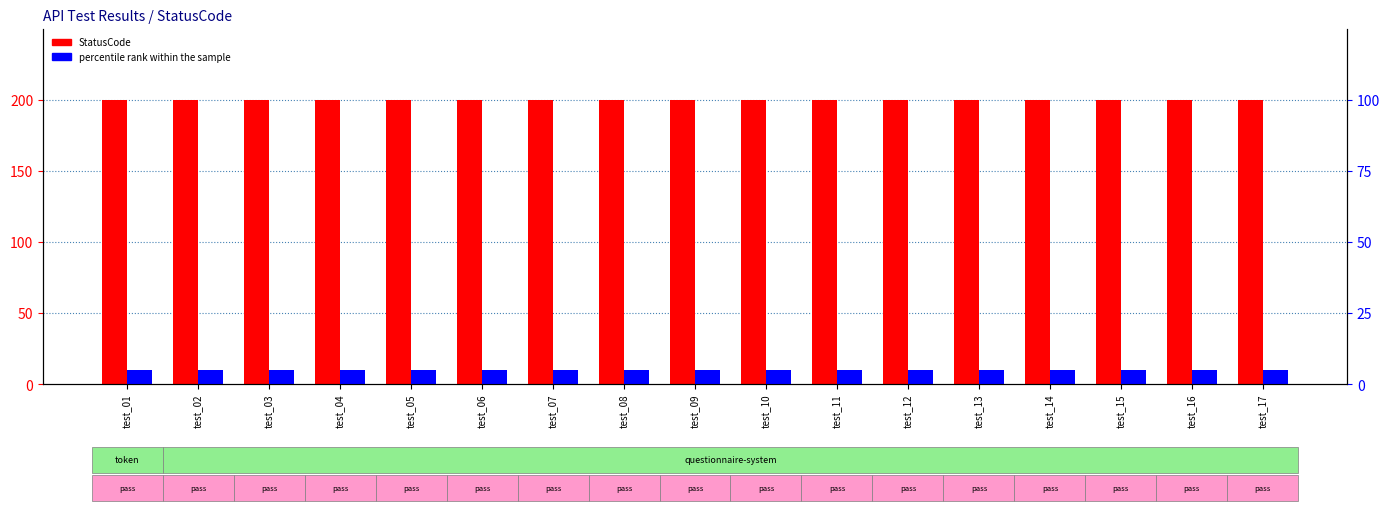

True or false: percentile rank within the sample has a value of 7 at test_10.

False